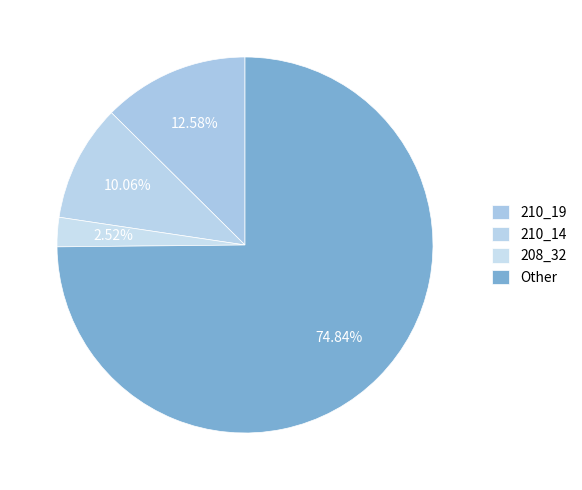

Is it true that 208_32 is 17% of the pie?

False